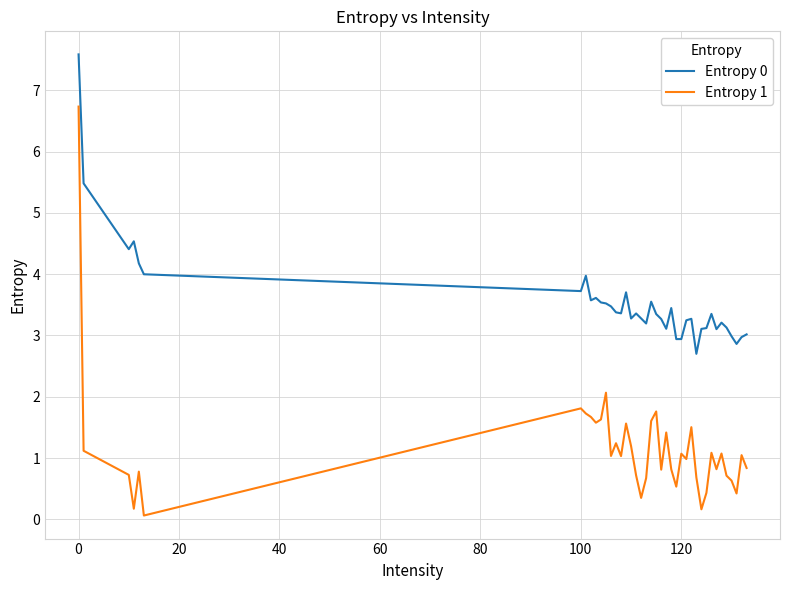

What is the lowest value of the Entropy 0 series?

2.7